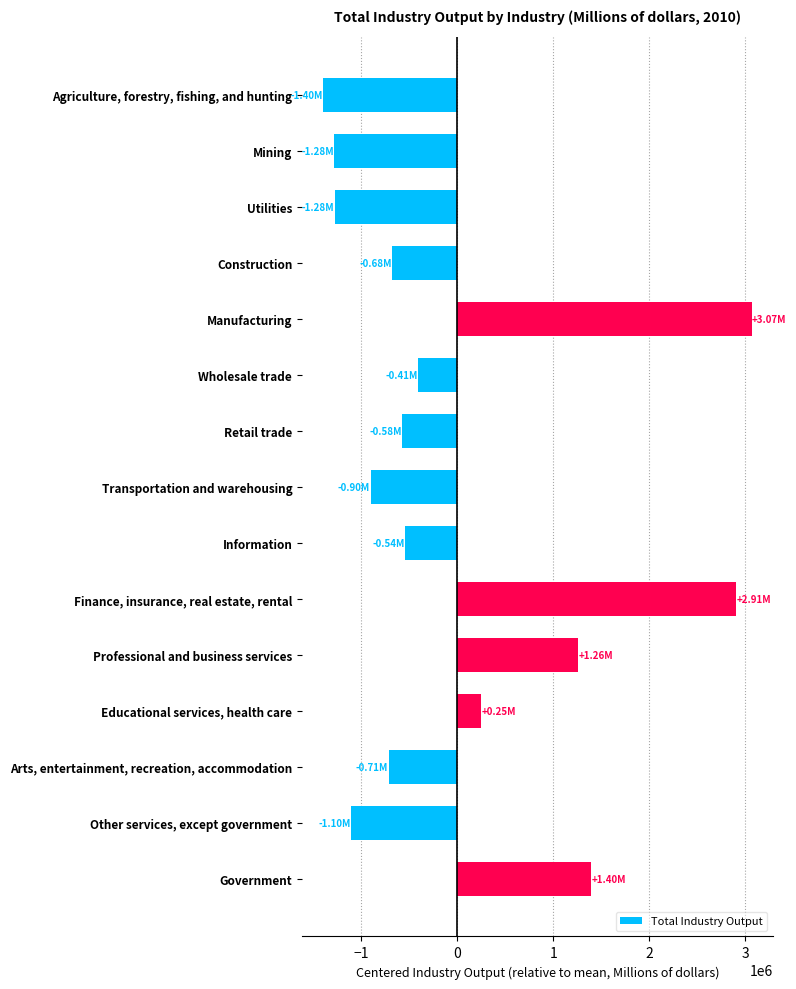

Are the bars grouped side by side (vs. stacked)?

No